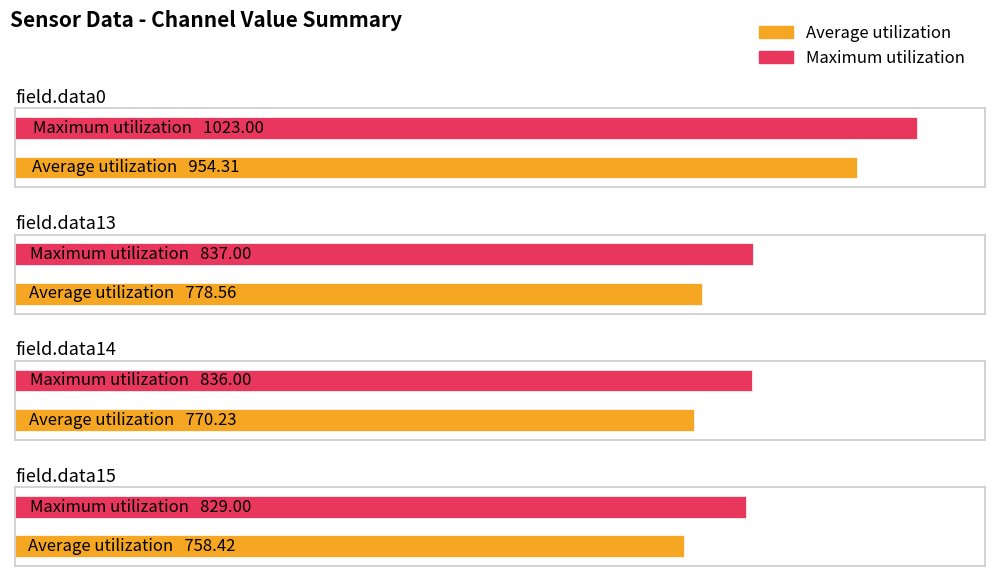

Where does the Maximum utilization series first go above 837?

field.data0